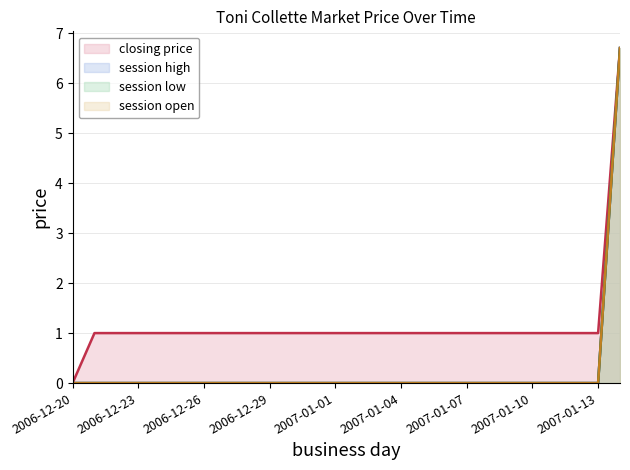

Is it true that session high (line) equals 0.0 at 2007-01-04?

True